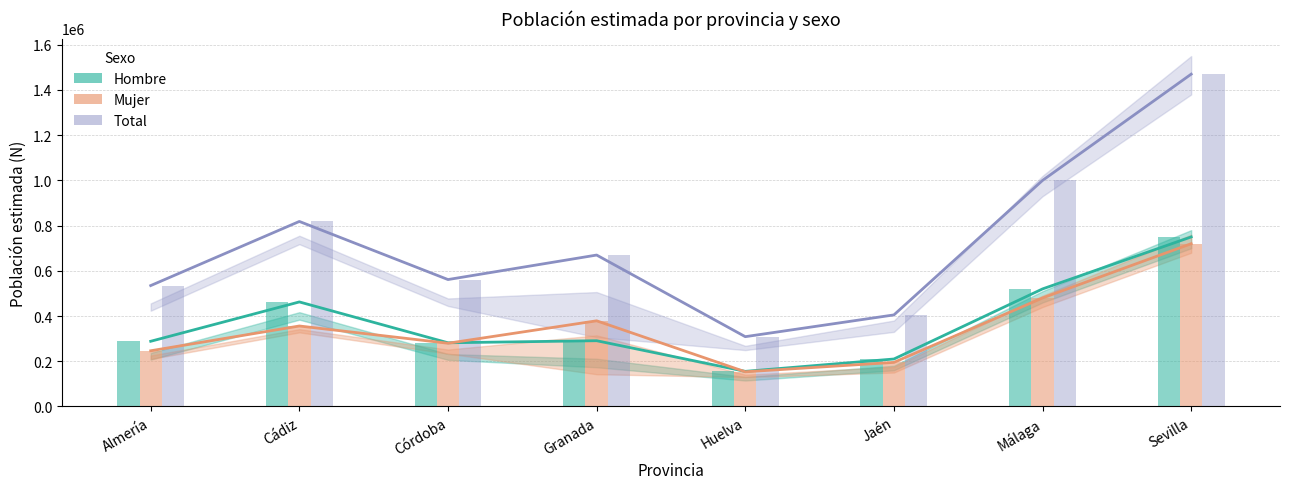

Reading left to right, transcribe all the data shown in this chart.

Total: Almería=534787	Cádiz=818444	Córdoba=561424	Granada=669809	Huelva=308750	Jaén=405000	Málaga=1000000	Sevilla=1470000
Hombre: Almería=288387	Cádiz=462450	Córdoba=281753	Granada=290869	Huelva=155269	Jaén=210000	Málaga=520000	Sevilla=750000
Mujer: Almería=246400	Cádiz=355994	Córdoba=279671	Granada=378940	Huelva=153481	Jaén=195000	Málaga=480000	Sevilla=720000
Hombre (N): Almería=288387	Cádiz=462450	Córdoba=281753	Granada=290869	Huelva=155269	Jaén=210000	Málaga=520000	Sevilla=750000
Mujer (N): Almería=246400	Cádiz=355994	Córdoba=279671	Granada=378940	Huelva=153481	Jaén=195000	Málaga=480000	Sevilla=720000
Total (N): Almería=534787	Cádiz=818444	Córdoba=561424	Granada=669809	Huelva=308750	Jaén=405000	Málaga=1000000	Sevilla=1470000